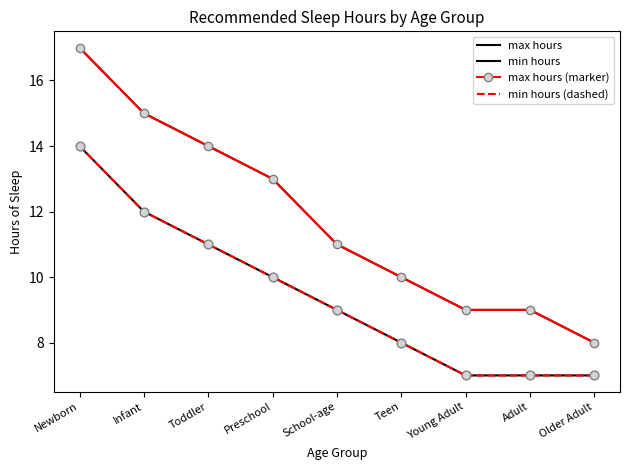

What are all the series names shown in the legend?

max hours, min hours, max hours (marker), min hours (dashed)